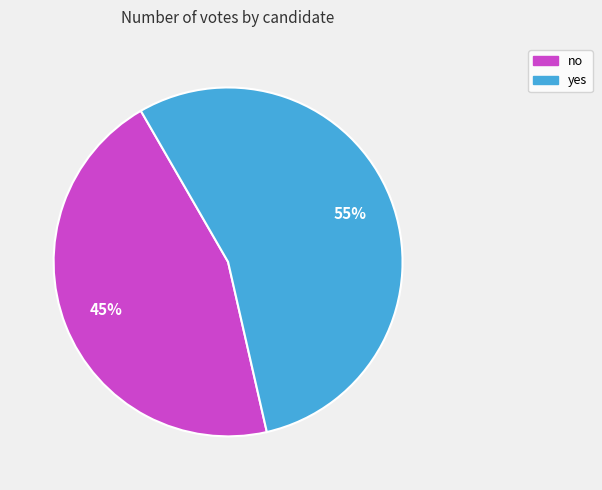

Is it true that yes is 55% of the pie?

True